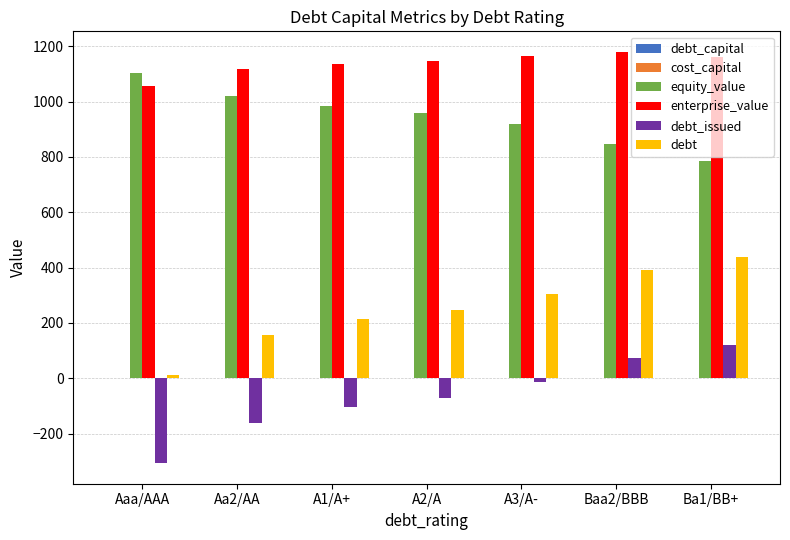

At which label does equity_value reach its peak?

Aaa/AAA